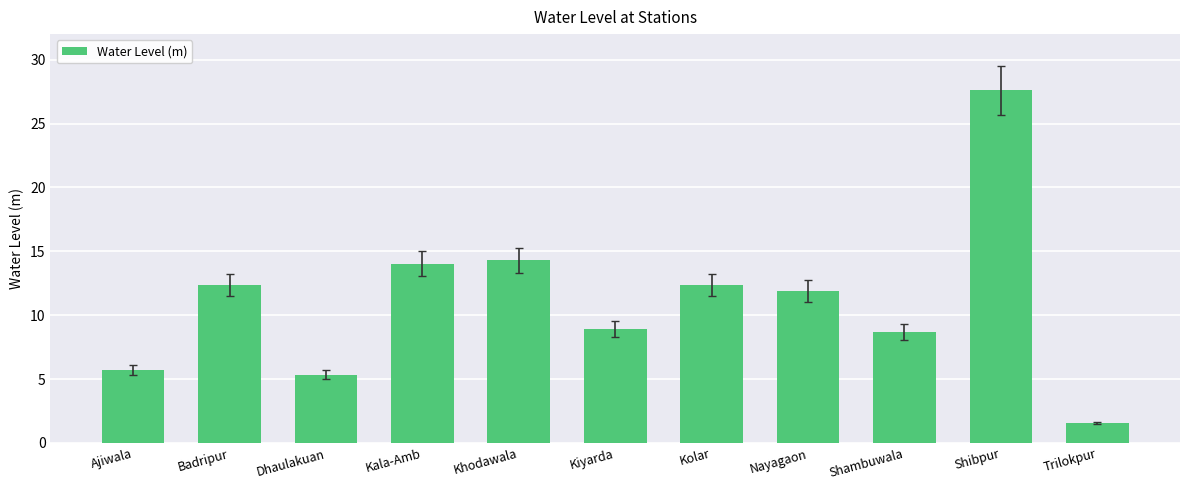

What is the greatest value displayed?

27.6